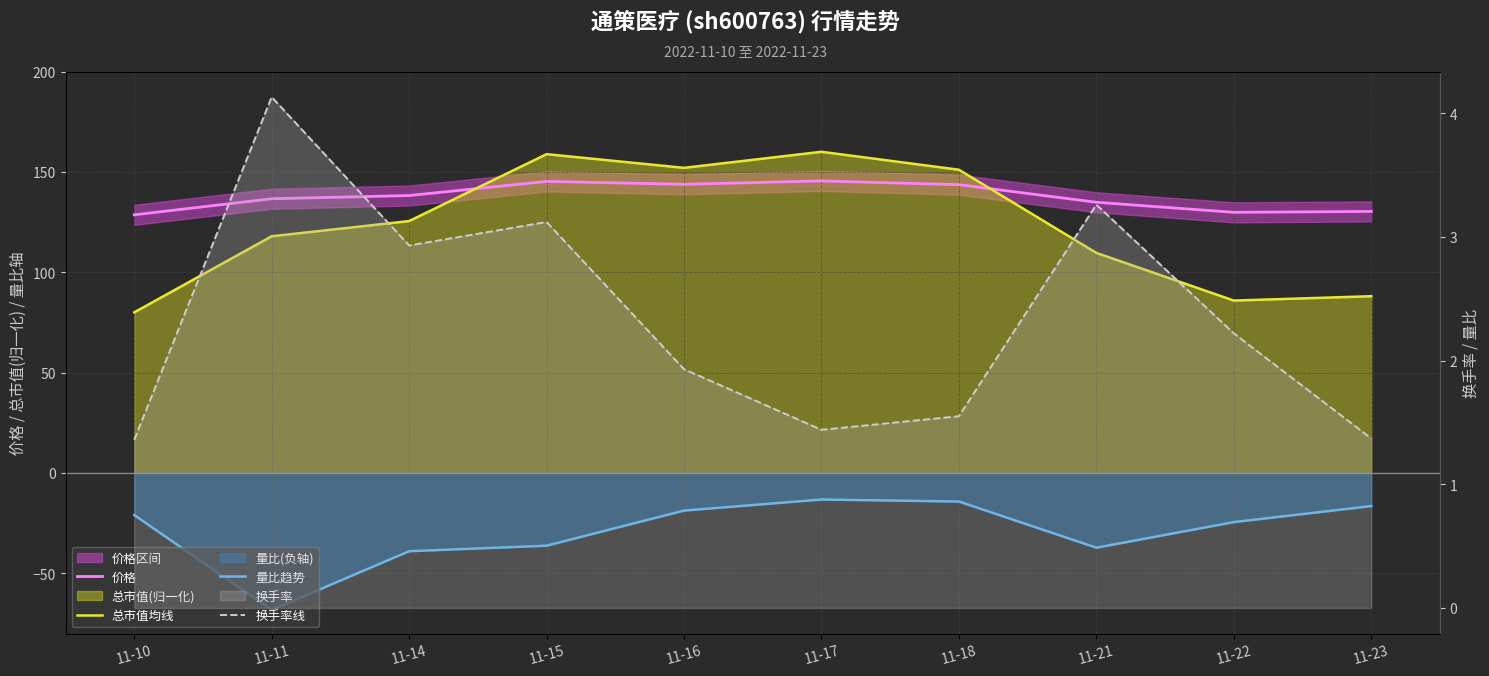

At which category does 换手率线 reach its first local valley?

11-14